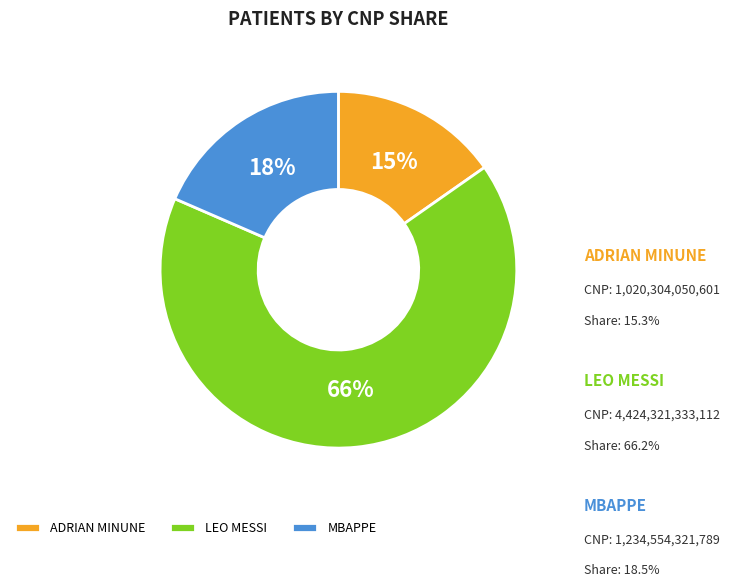

Rank the categories by value from highest to lowest.

LEO MESSI, MBAPPE, ADRIAN MINUNE